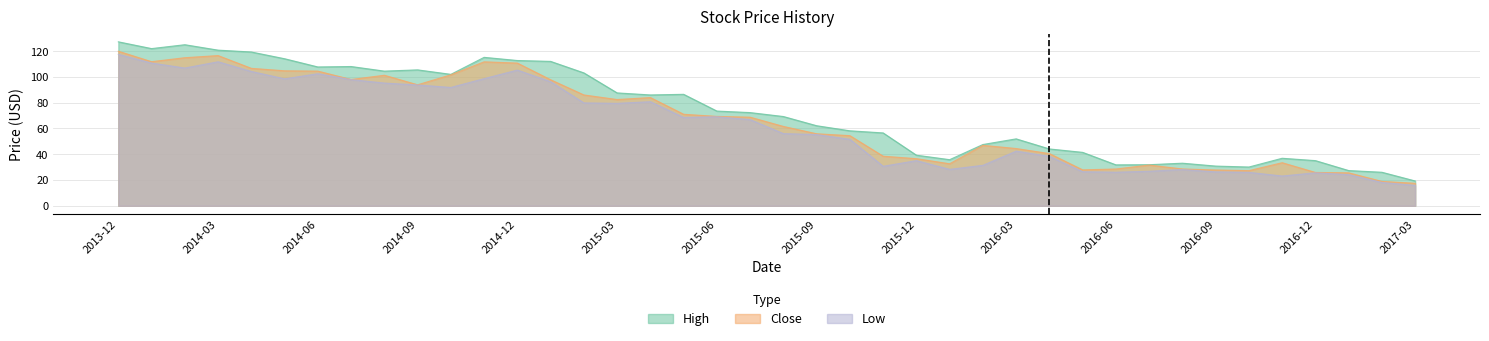

What is the greatest value displayed?

127.2